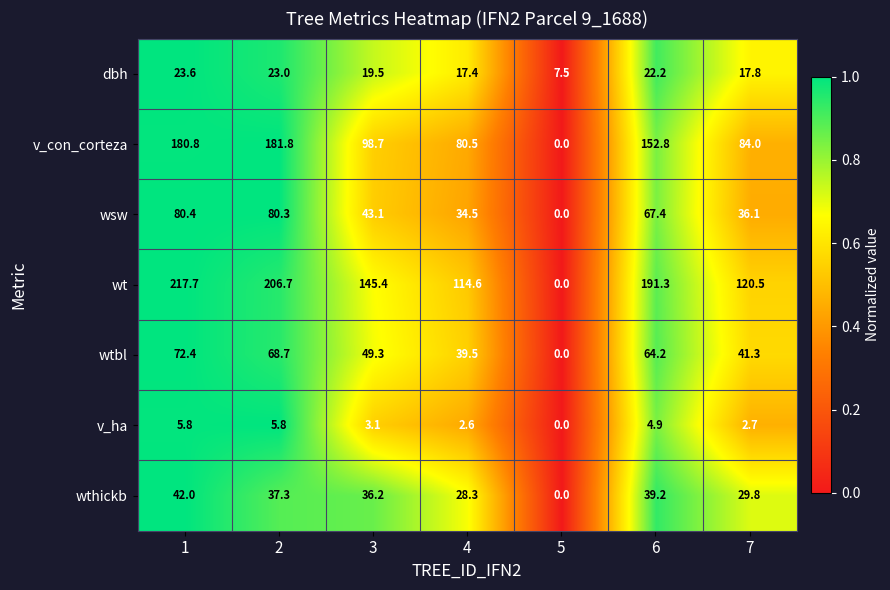

True or false: wtbl has a value of 104.0 at 1.

False